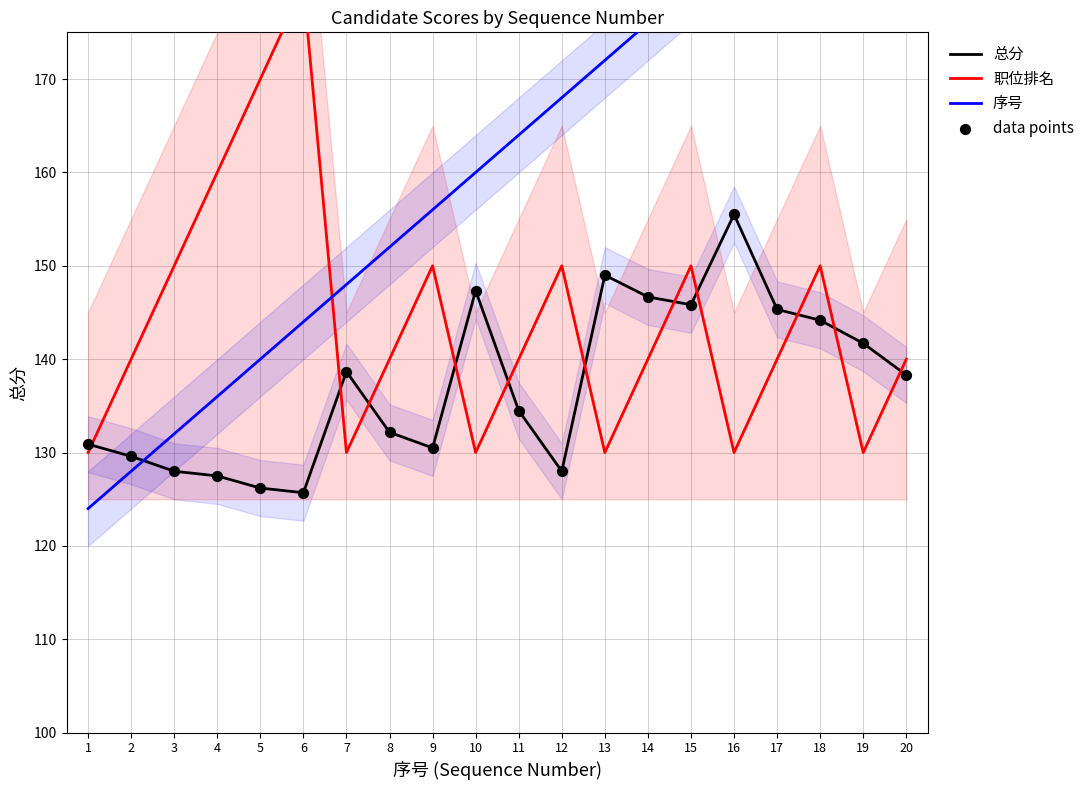

Which series reaches the maximum Y coordinate?

序号